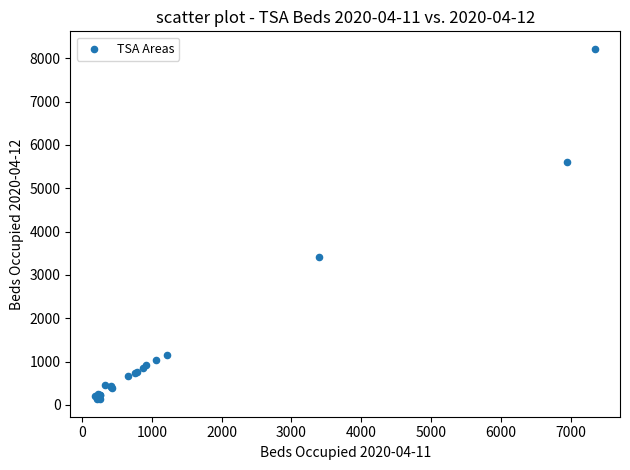

What Y value in the scatter plot is closest to 4176?

3405